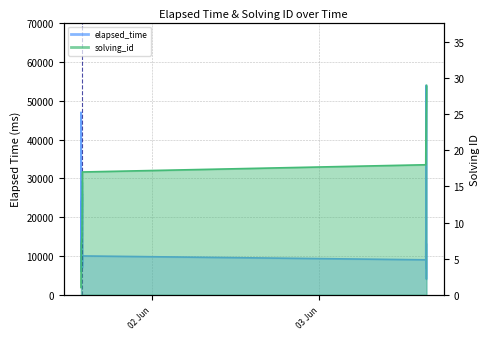

How many lines are shown in the chart?

2